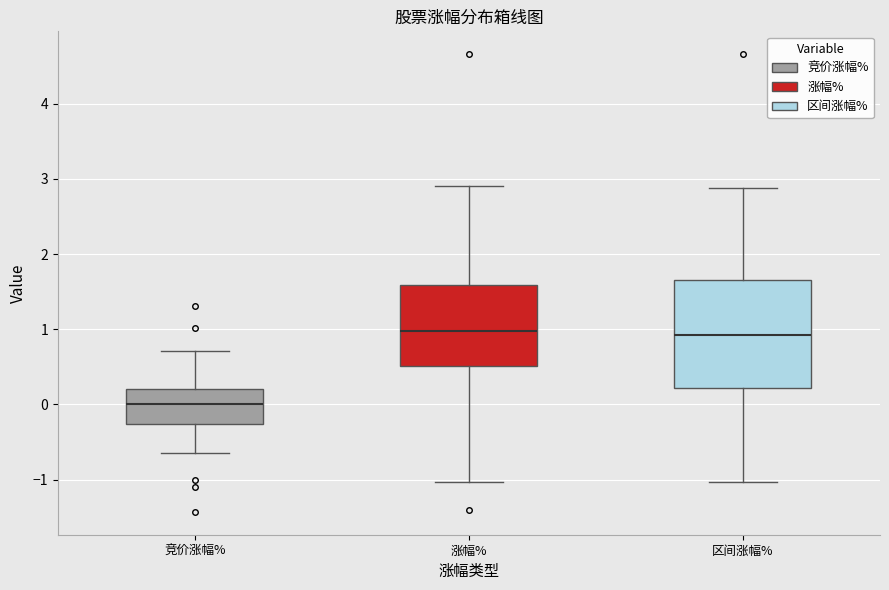

Comparing the boxes themselves (not the whiskers), which one is the tallest?

区间涨幅%